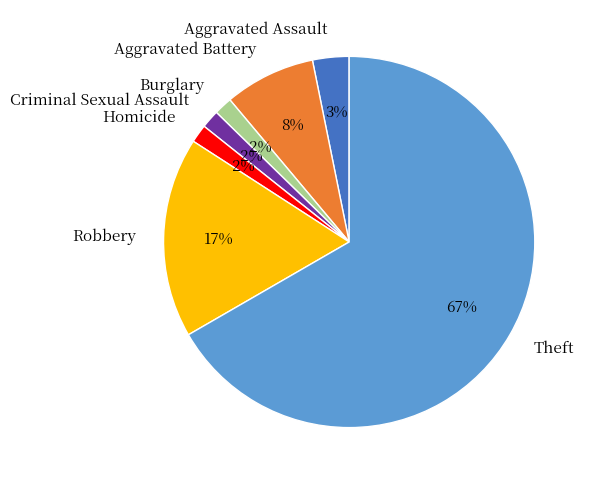

Is it true that Aggravated Battery is 8% of the pie?

True